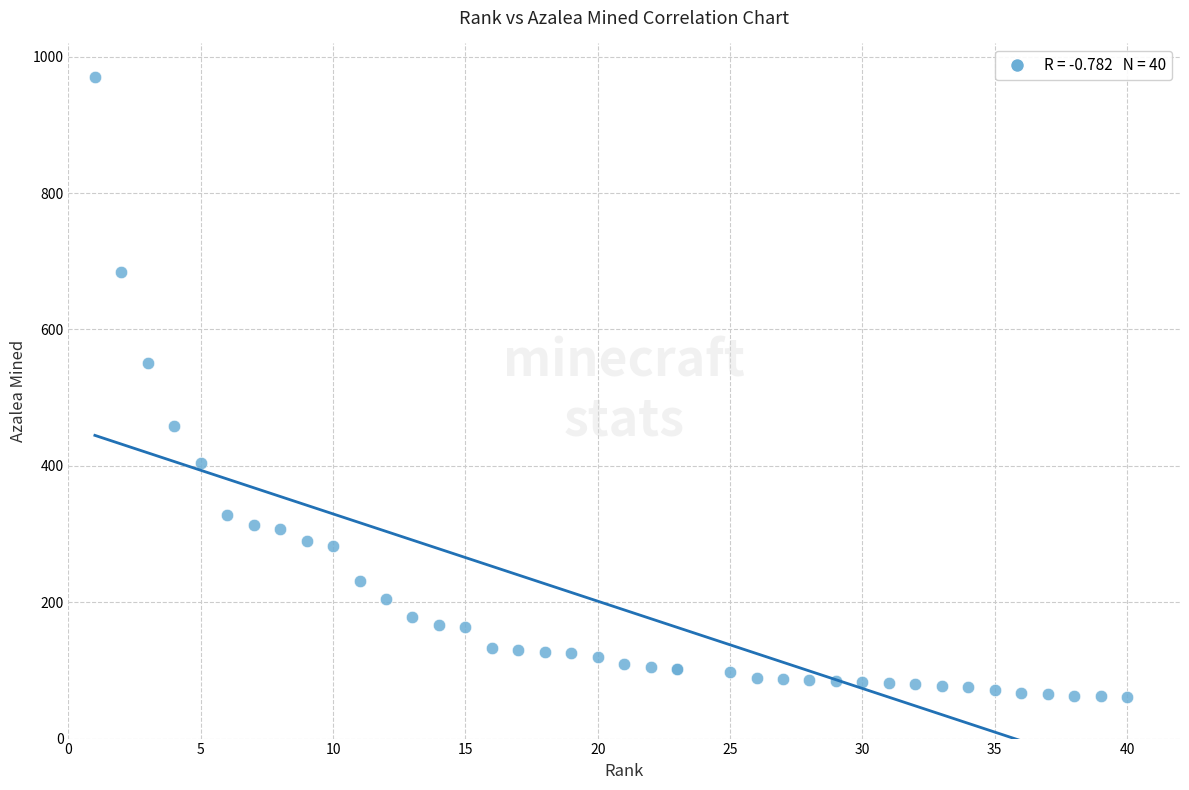

What Y value in the scatter plot is closest to 516?

551